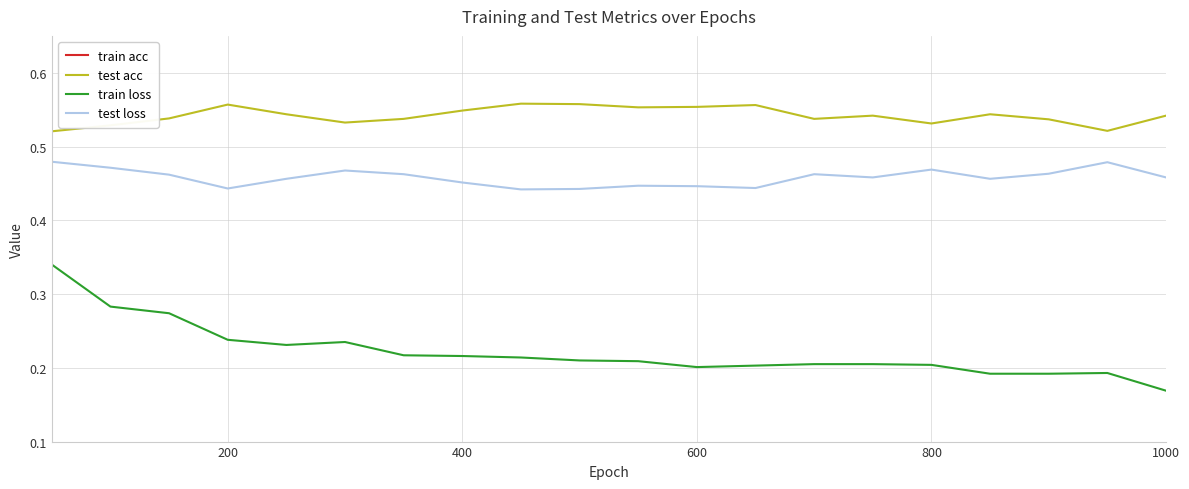

True or false: test loss and train loss cross at least once.

False